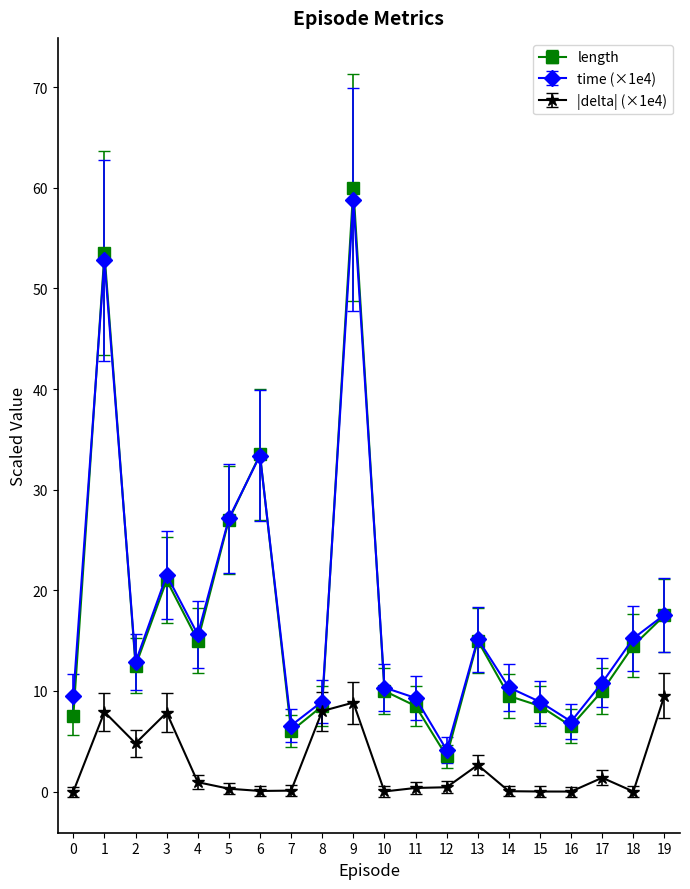

What is the greatest value displayed?

60.0